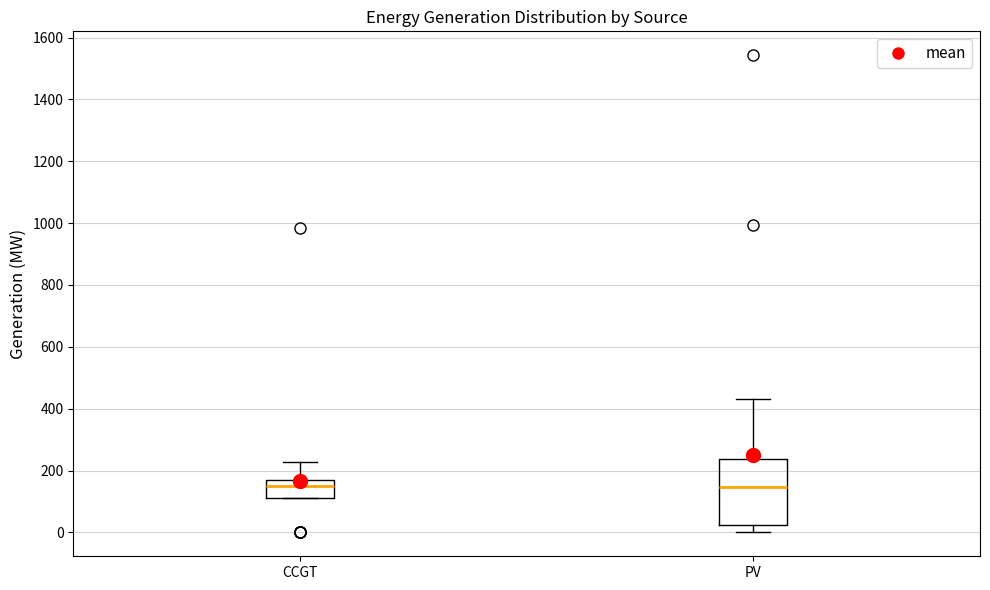

Comparing the boxes themselves (not the whiskers), which one is the tallest?

PV